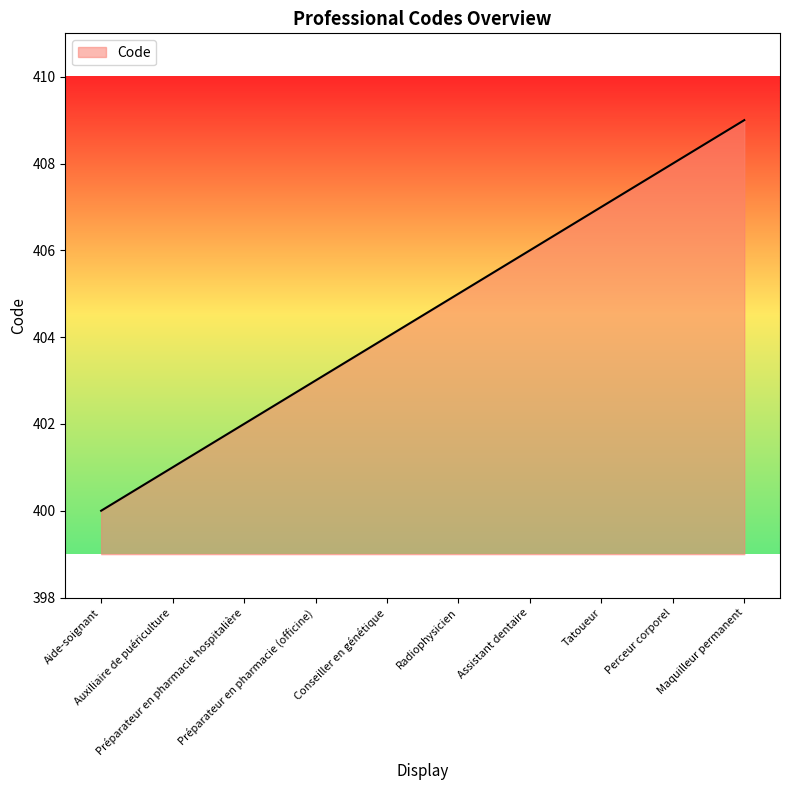

True or false: the data has more than 2 interior local peaks.

False